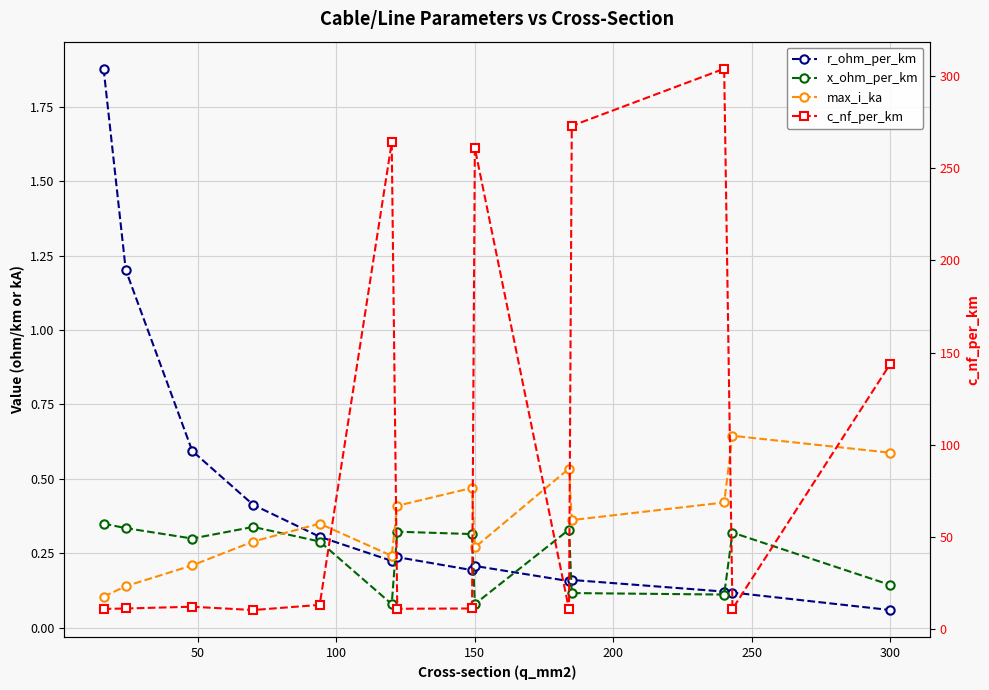

Reading left to right, what are all the values shown in this chart?

r_ohm_per_km: 1.9	1.2	0.6	0.4	0.3	0.2	0.2	0.2	0.2	0.2	0.2	0.1	0.1	0.1
x_ohm_per_km: 0.3	0.3	0.3	0.3	0.3	0.1	0.3	0.3	0.1	0.3	0.1	0.1	0.3	0.1
max_i_ka: 0.1	0.1	0.2	0.3	0.3	0.2	0.4	0.5	0.3	0.5	0.4	0.4	0.6	0.6
c_nf_per_km: 11.0	11.2	12.2	10.4	13.2	264.0	11.1	11.2	261.0	10.8	273.0	304.0	11.0	144.0